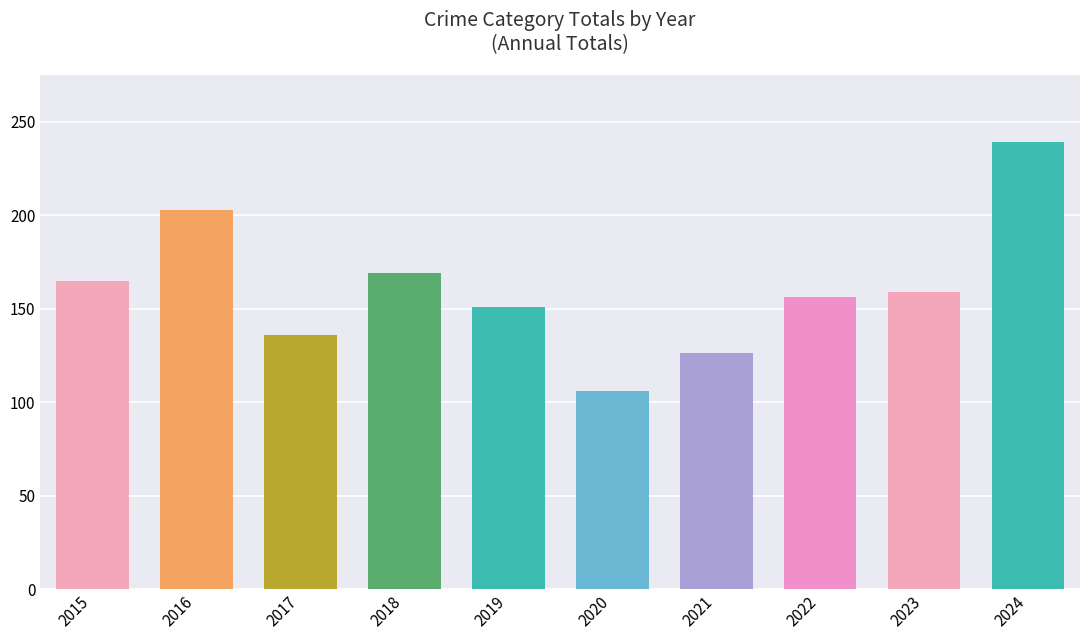

Which has a higher value, 2023 or 2020?

2023